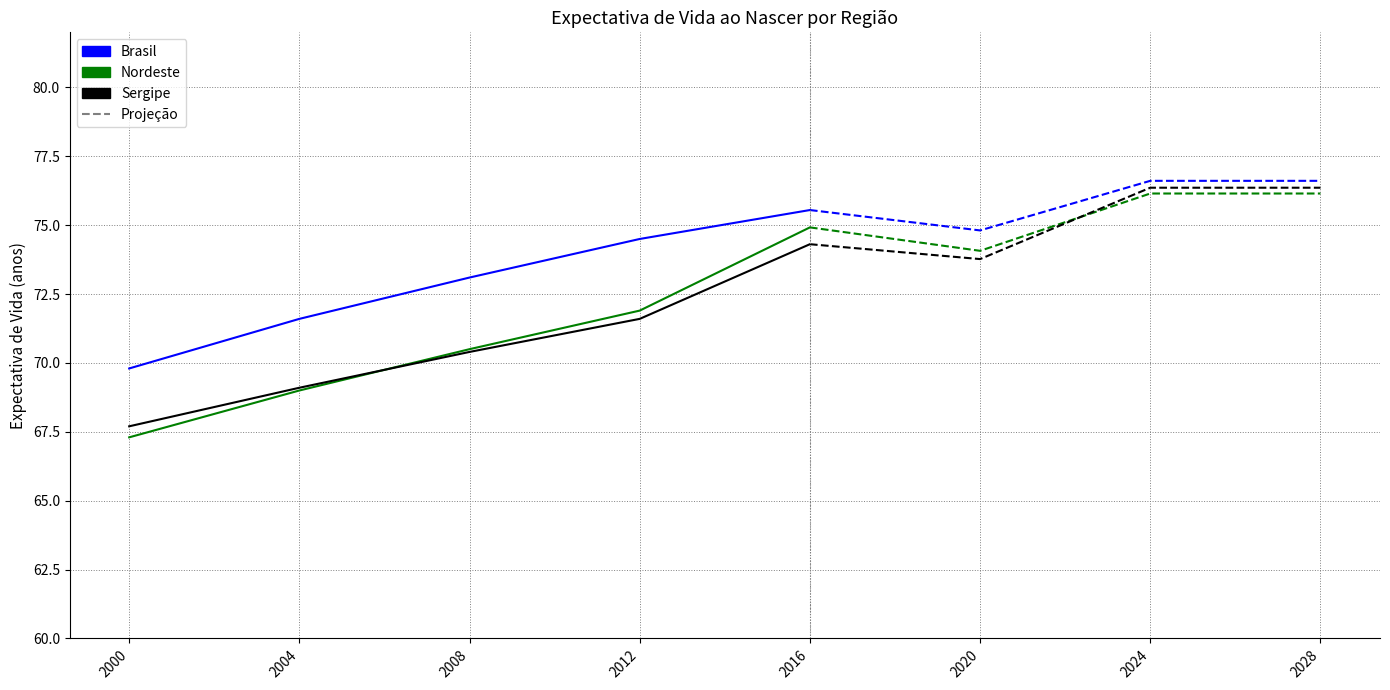

Which series has the largest total across all categories?

Brasil